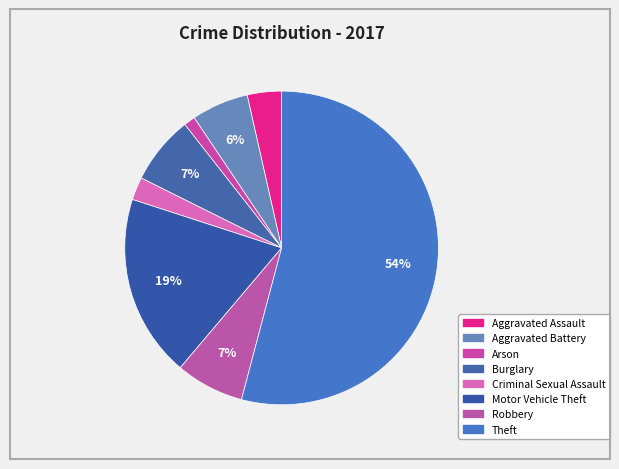

Rank the categories by value from highest to lowest.

Theft, Motor Vehicle Theft, Burglary, Robbery, Aggravated Battery, Aggravated Assault, Criminal Sexual Assault, Arson